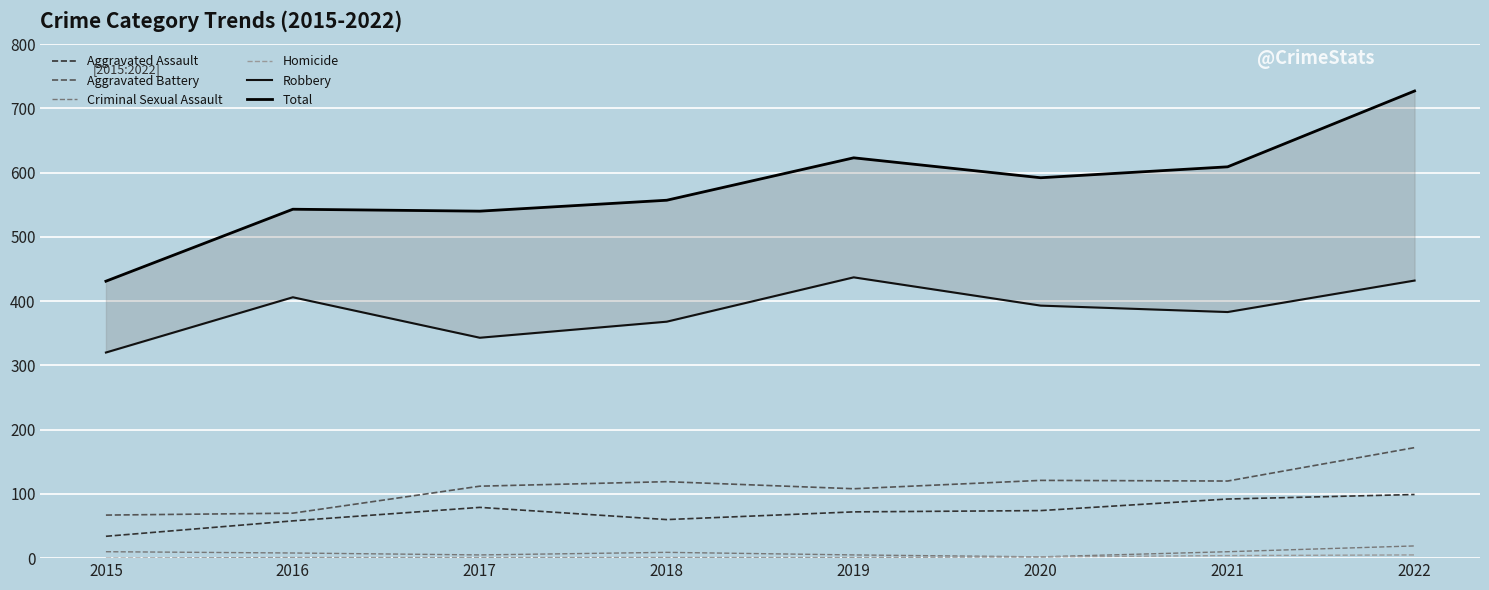

At which label does Aggravated Assault reach its minimum?

2015